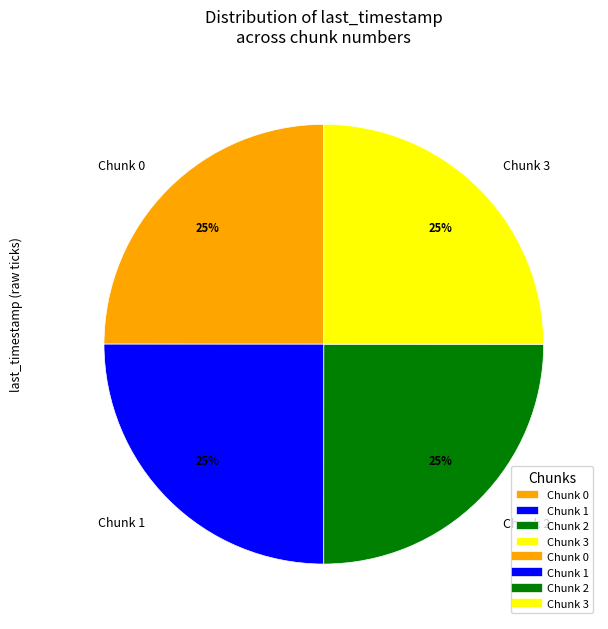

To the nearest percent, what is the average slice percentage?

25%